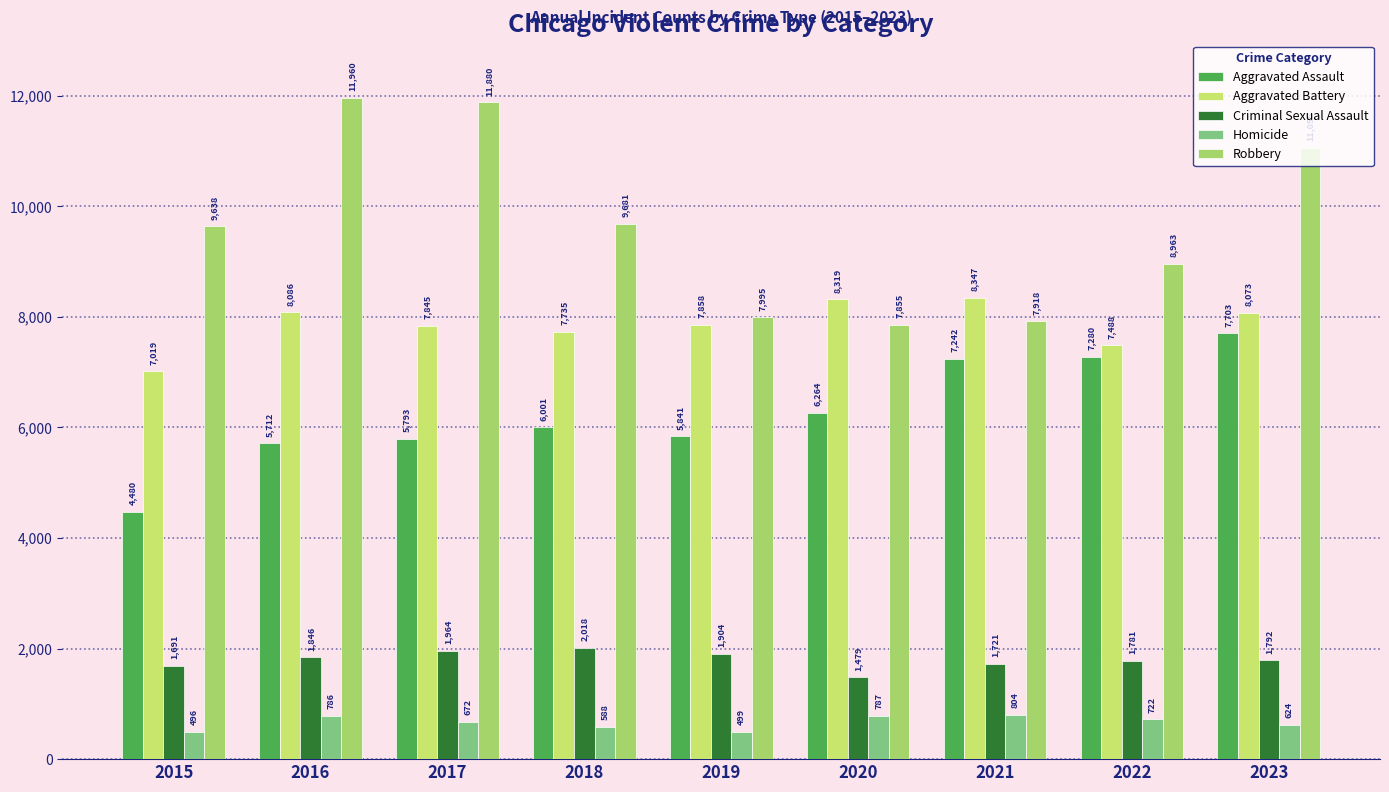

What is the smallest value displayed?

496